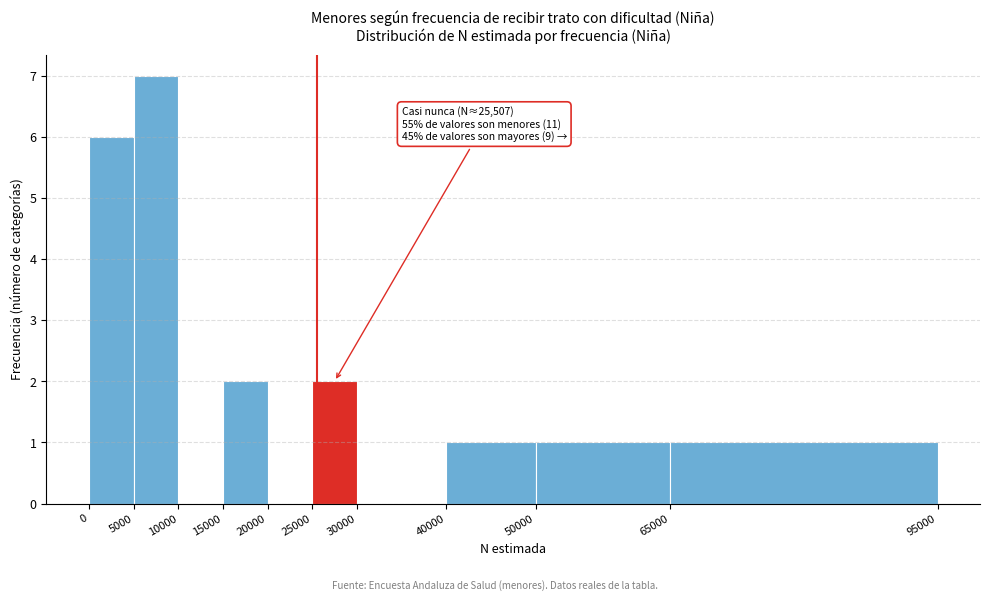

Which range on the x-axis has the tallest bar?

5000 to 10000